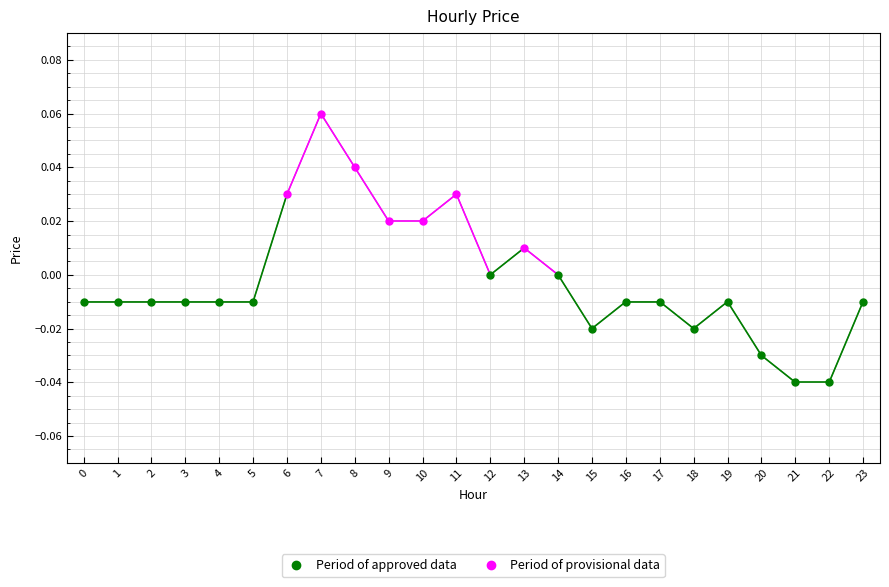

Which label corresponds to the smallest value in the chart?

21